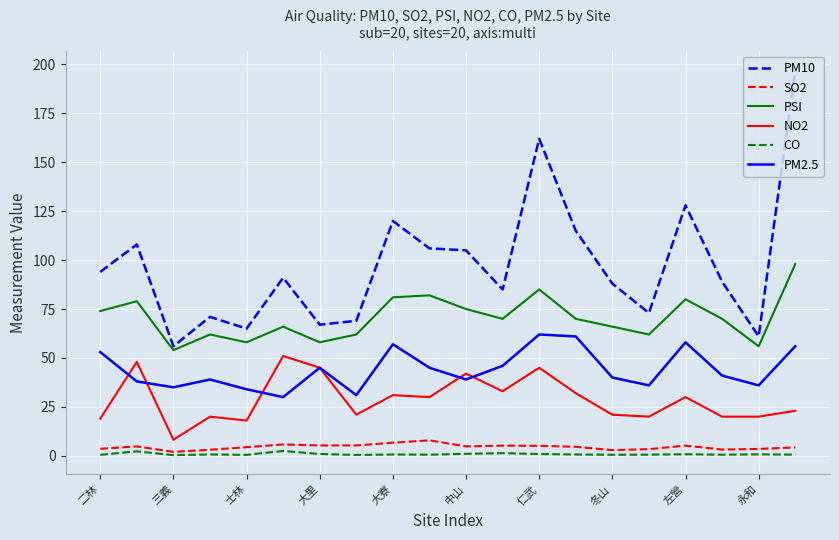

True or false: NO2 and PM10 cross at least once.

False